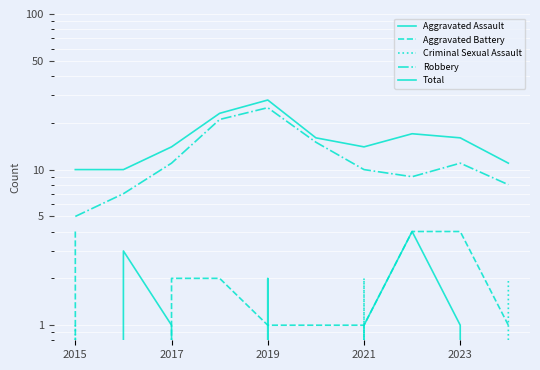

True or false: Robbery and Criminal Sexual Assault cross at least once.

False